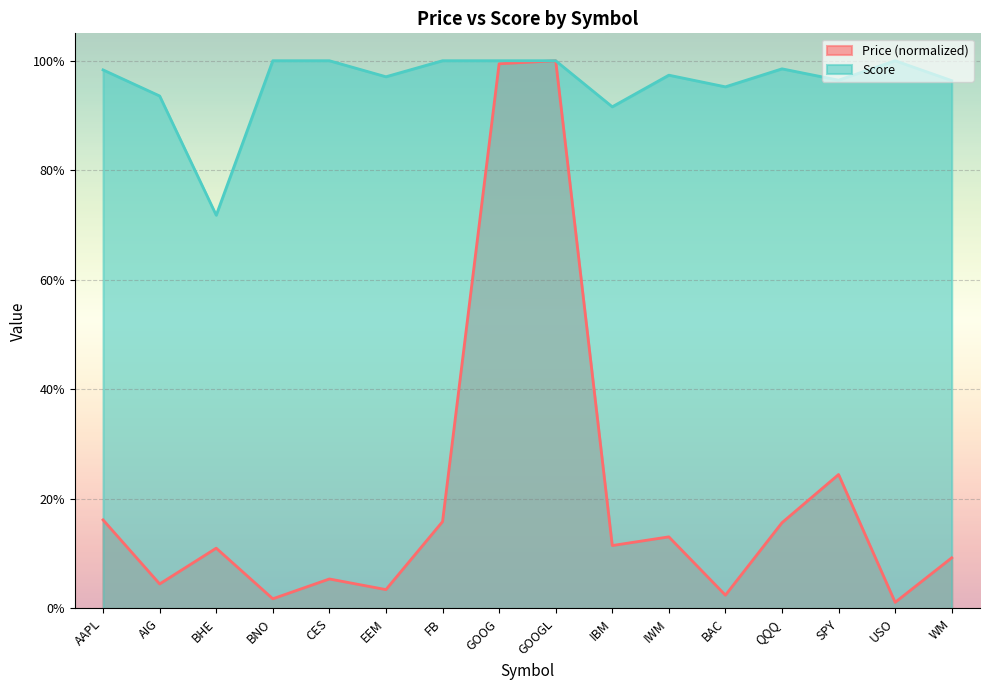

In Score, how many points are lower than both neighbors (excluding endpoints)?

5